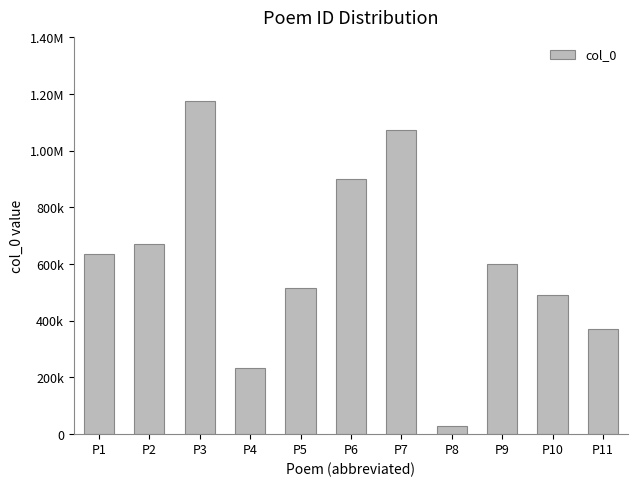

Does the chart contain any negative values?

No